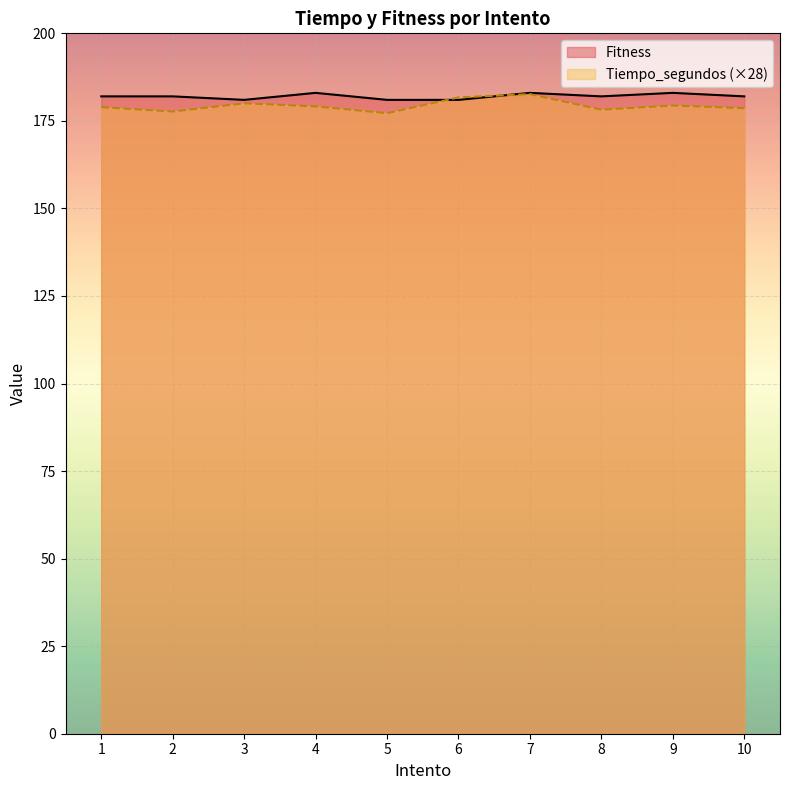

Which series changed the most between 9 and 10?

Fitness